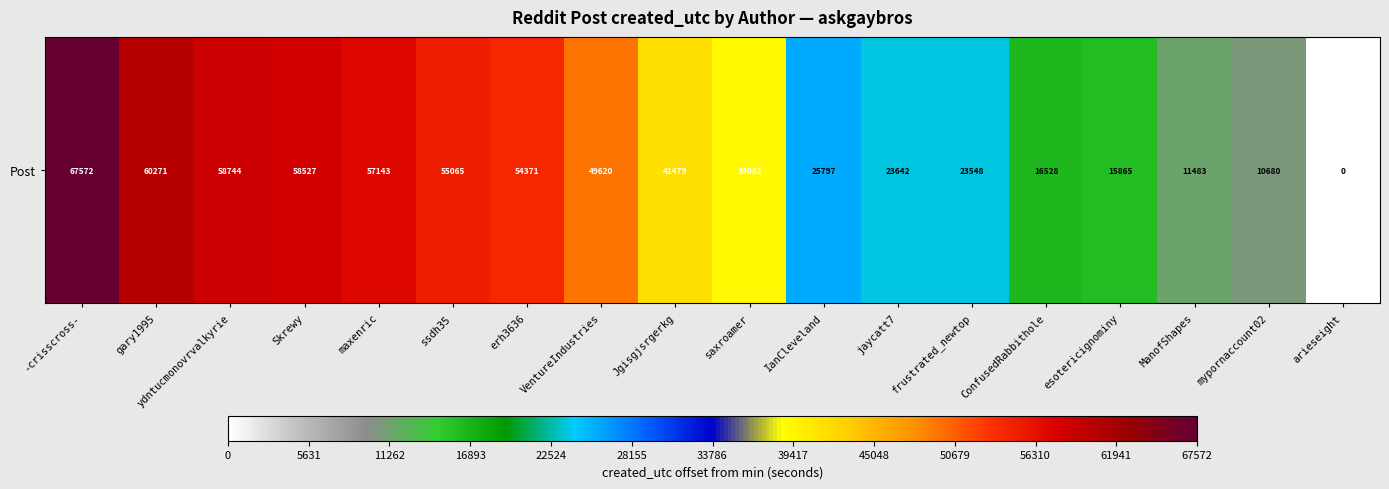

Is it true that the value at frustrated_newtop is 1406163896?

True